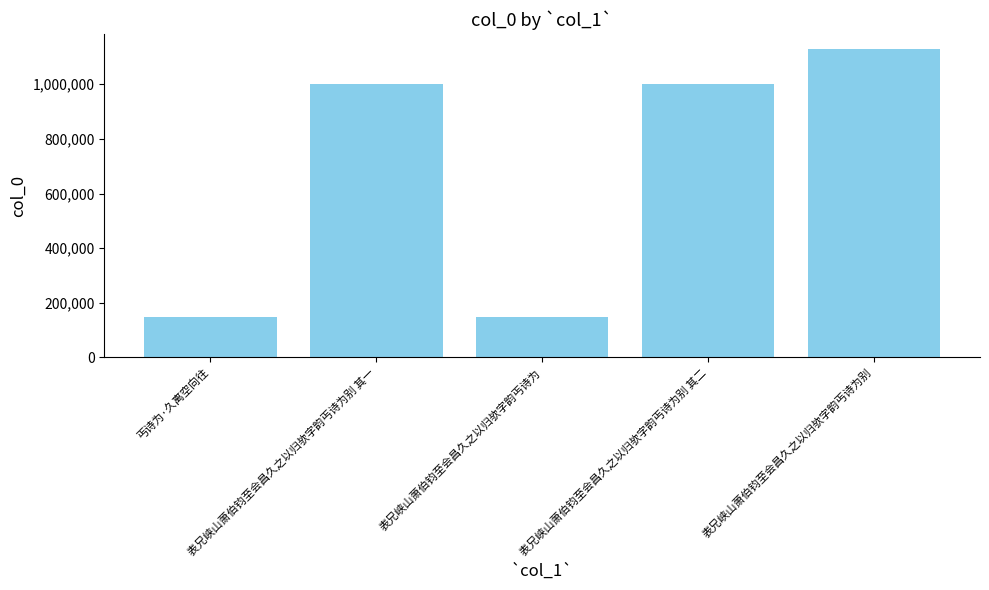

What is the sum of all values?

3427996